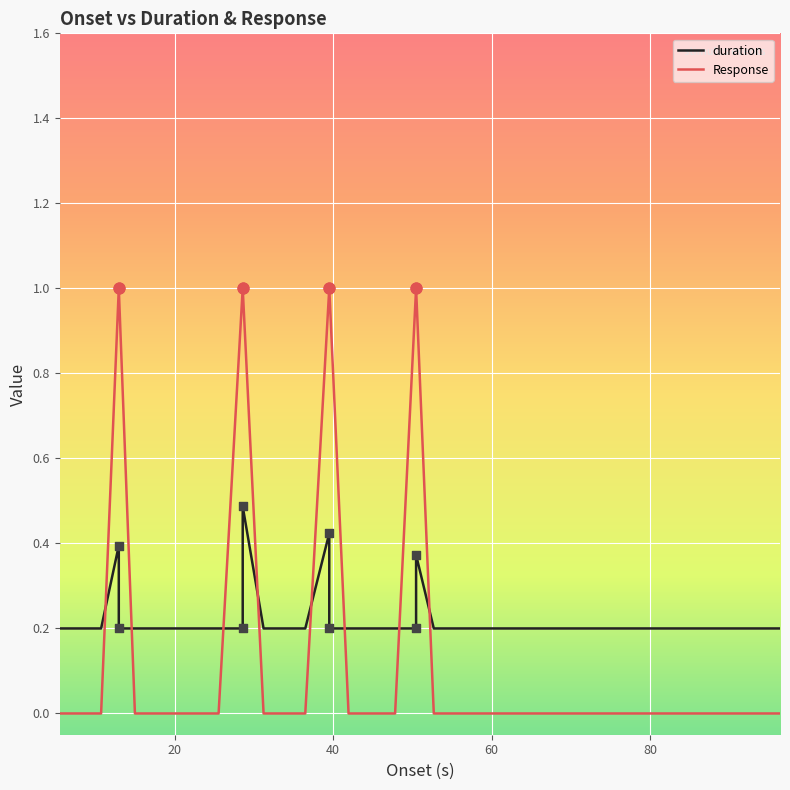

Is the value of Response at 39 greater than the value of duration at 27?

No